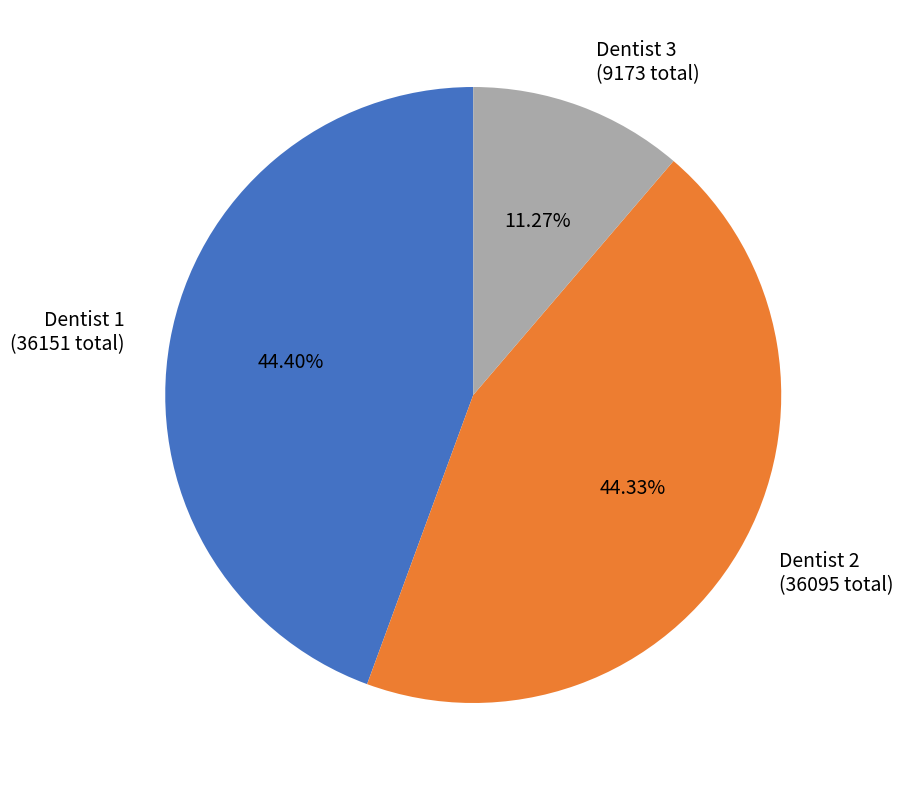

Which slice is the smallest?

Dentist 3